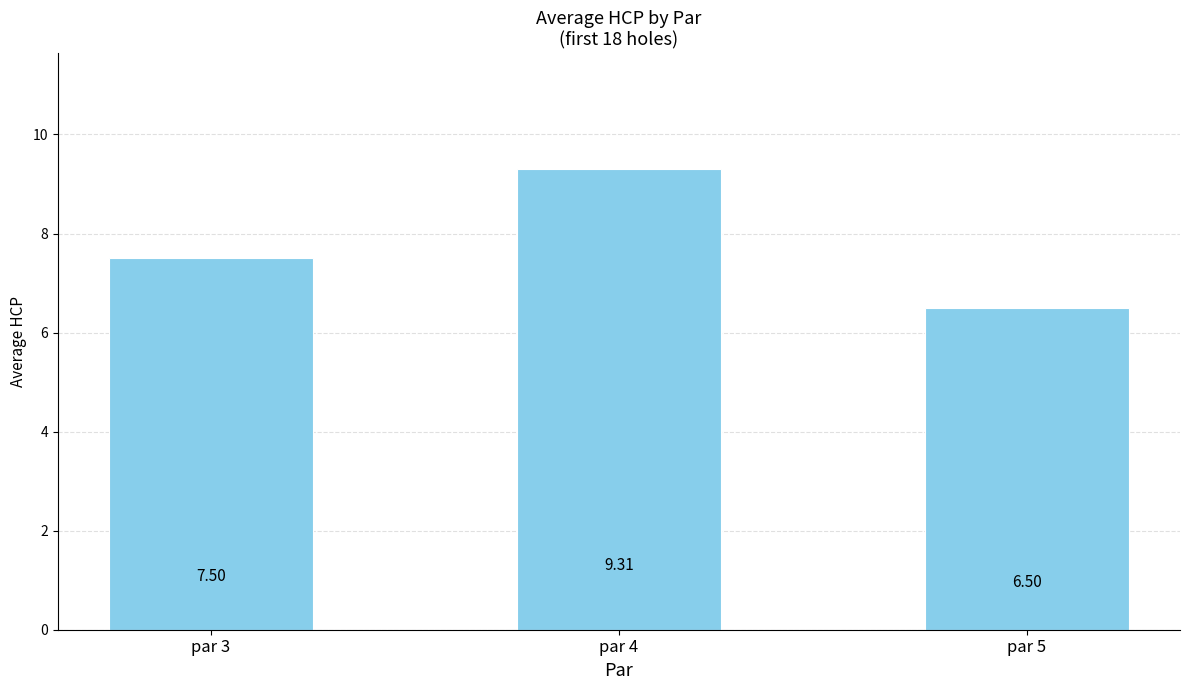

How many distinct data groups are displayed?

1